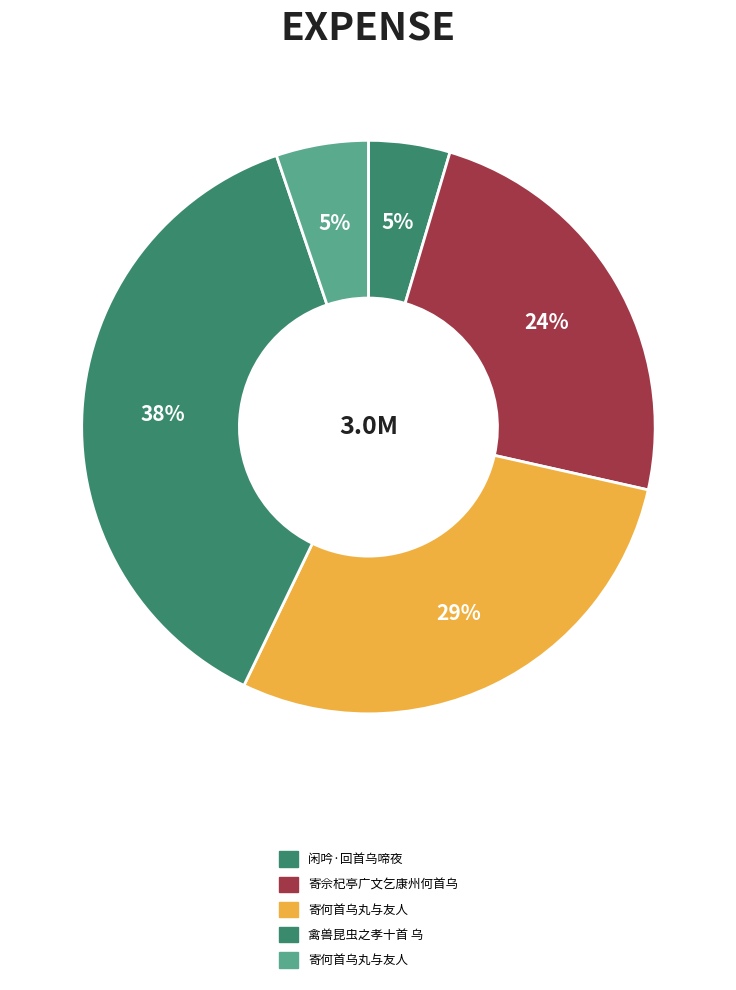

Which category has the biggest portion of the pie?

禽兽昆虫之孝十首 乌